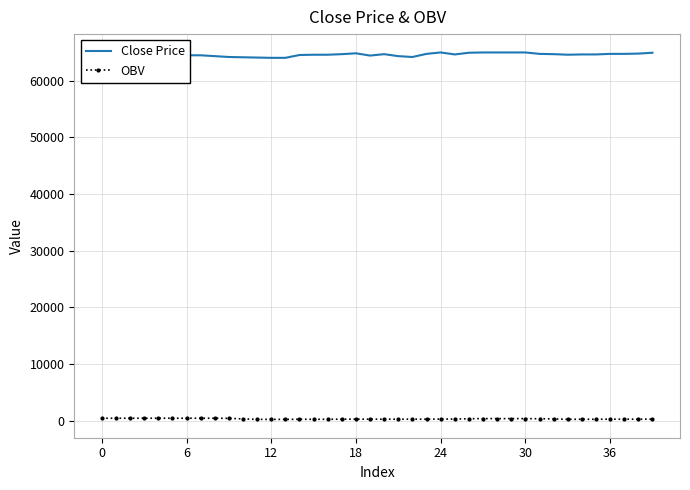

What is the sum of all OBV values?

13935.7